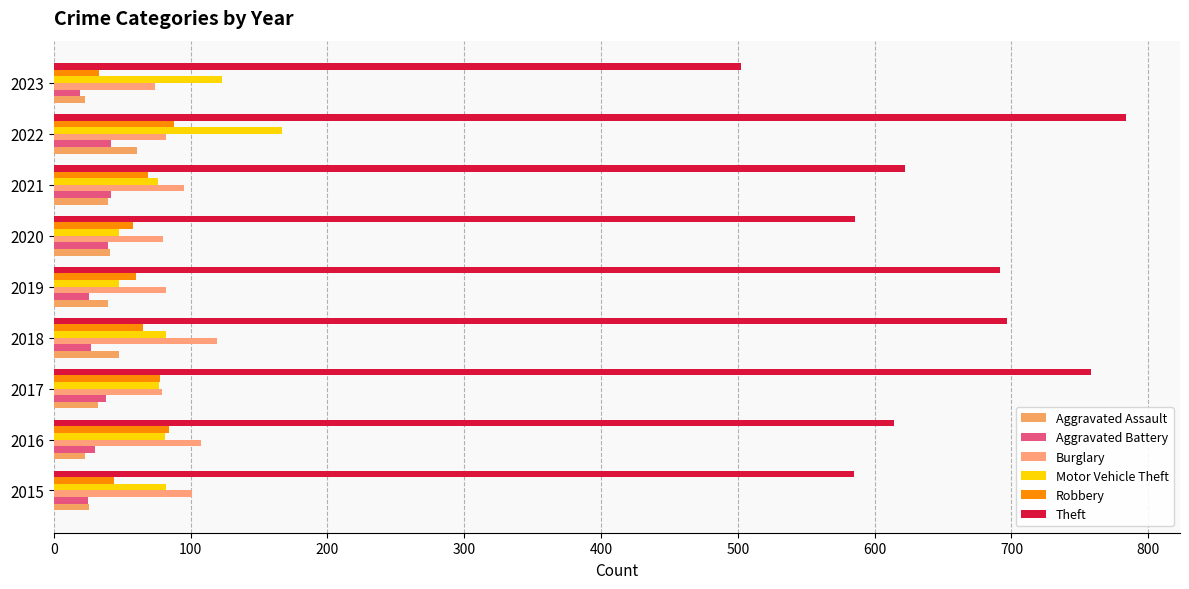

Reading left to right, list all the values displayed in this chart.

Aggravated Assault: 26	23	32	48	40	41	40	61	23
Aggravated Battery: 25	30	38	27	26	40	42	42	19
Burglary: 101	108	79	119	82	80	95	82	74
Motor Vehicle Theft: 82	81	77	82	48	48	76	167	123
Robbery: 44	84	78	65	60	58	69	88	33
Theft: 585	614	758	697	692	586	622	784	502